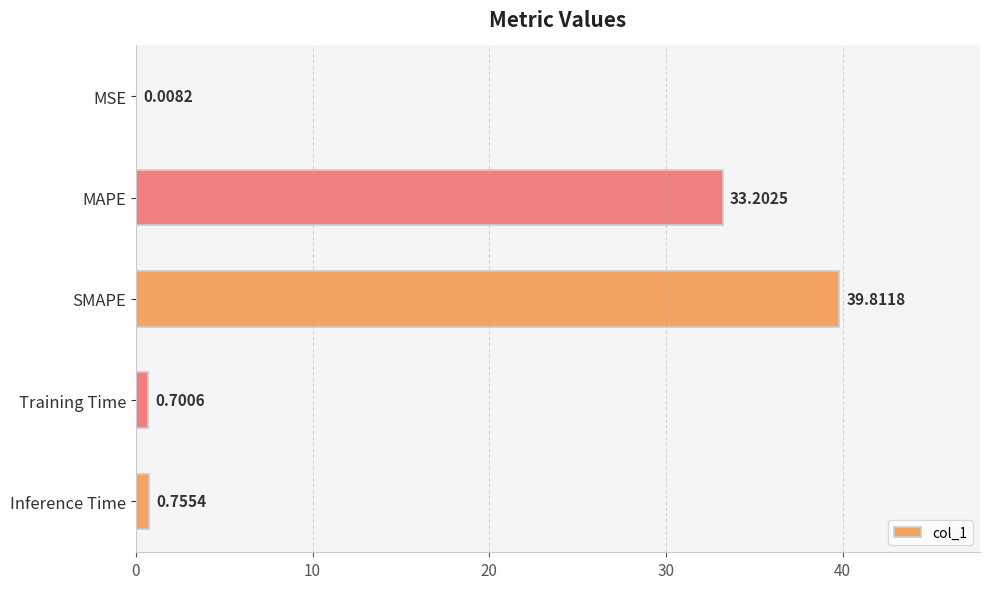

At which label is the value closest to 19?

MAPE